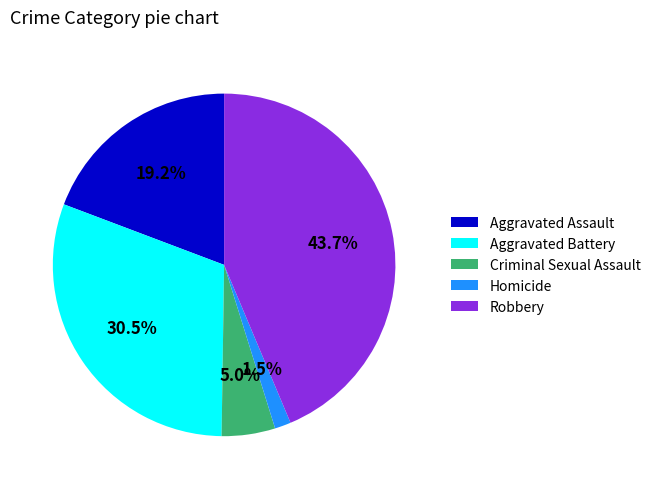

The Robbery slice represents 44% of the pie. True or false?

True